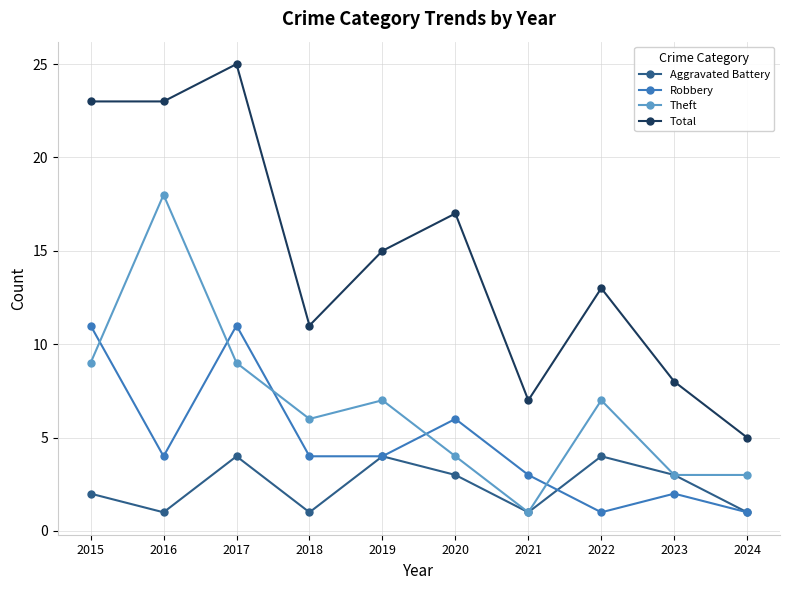

How many lines are shown in the chart?

4